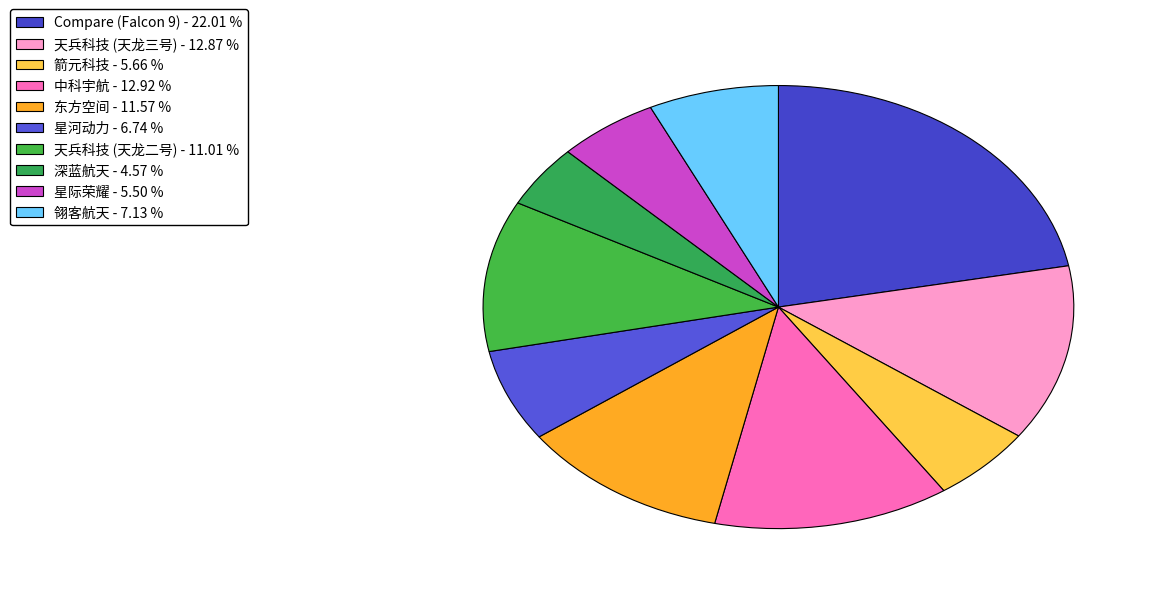

How many segments does this pie chart have?

10